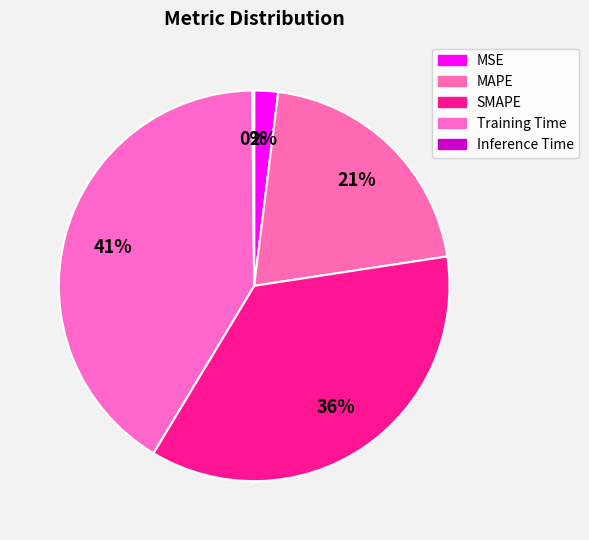

Is it true that Training Time is 41% of the pie?

True